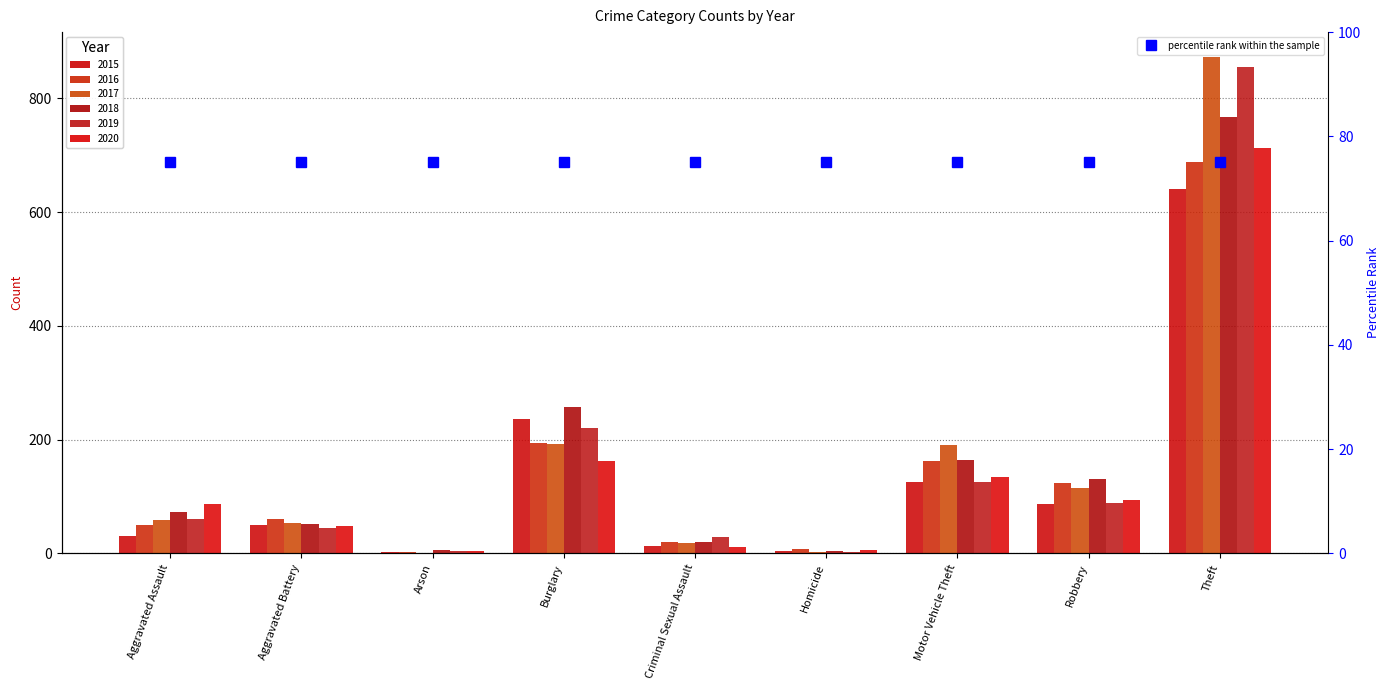

List the series in order of their peak value, highest first.

2017, 2019, 2018, 2020, 2016, 2015